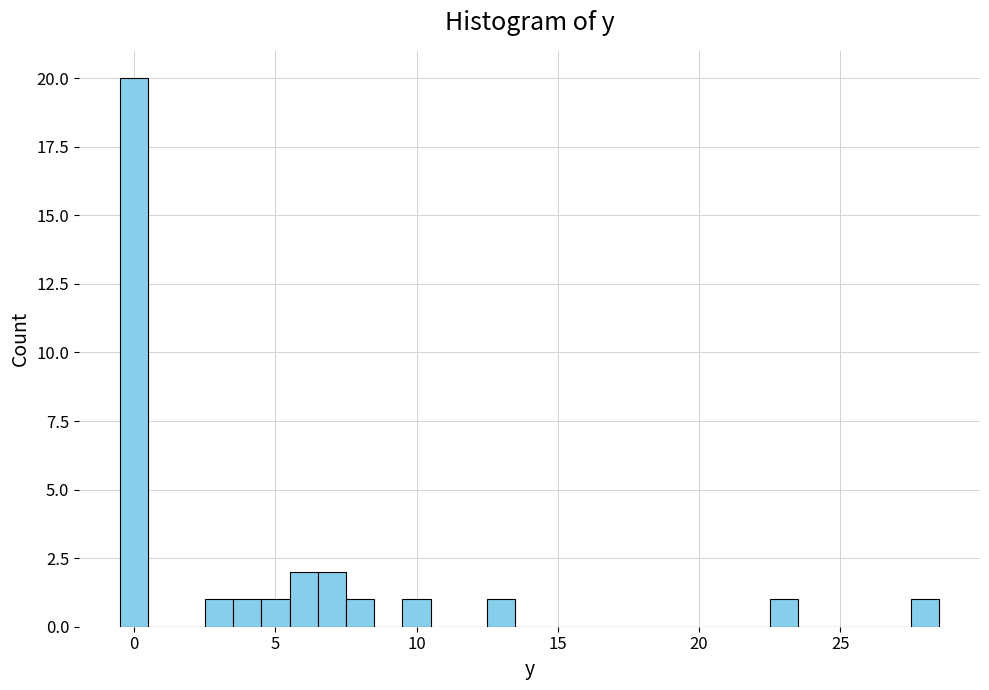

Read against the x-axis, roughly where is the centre of the tallest bar?

0.0